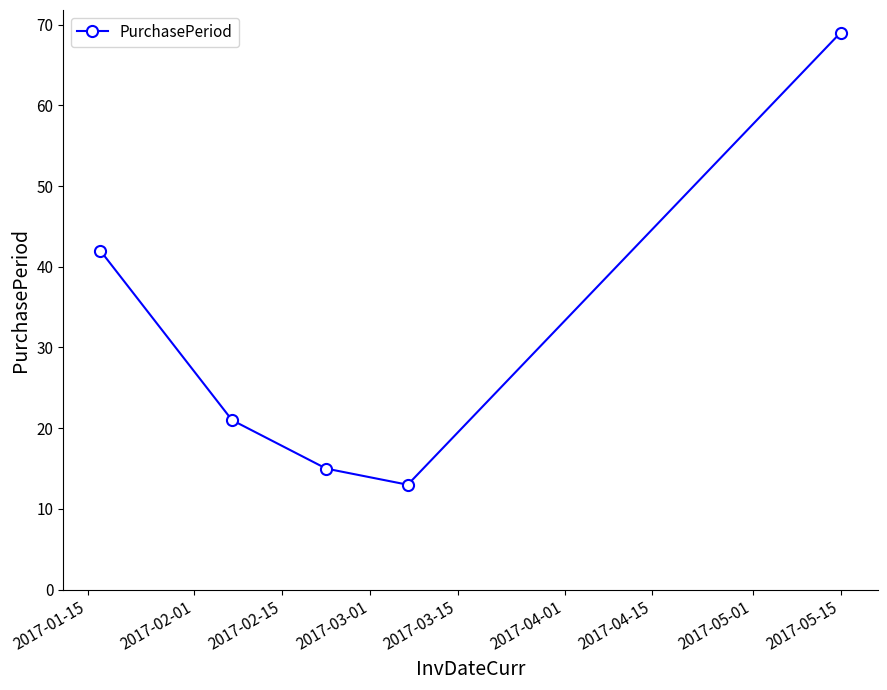

What is the sum of all values?

160